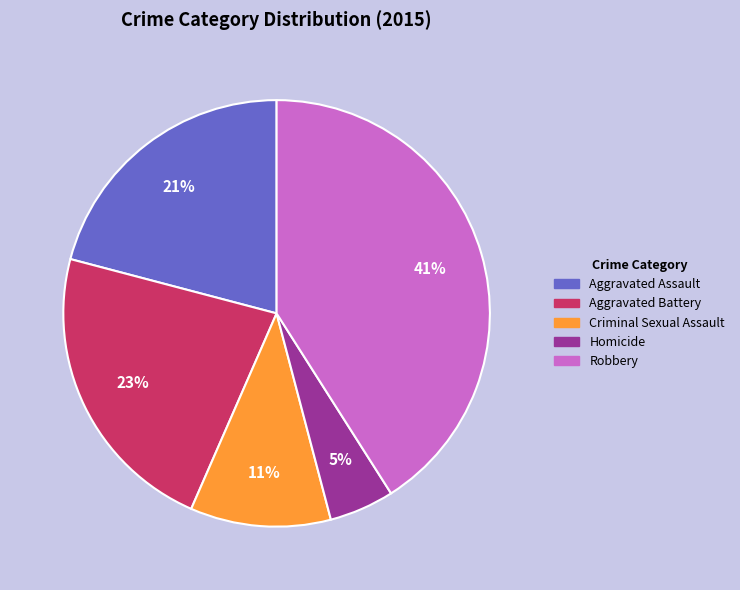

Rank the categories by value from lowest to highest.

Homicide, Criminal Sexual Assault, Aggravated Assault, Aggravated Battery, Robbery